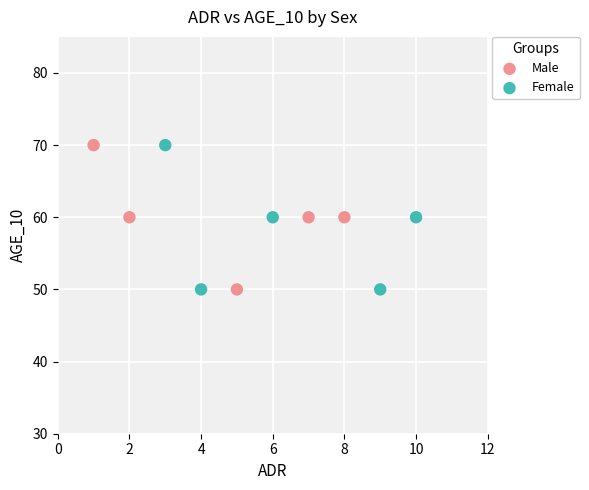

What are all the series names shown in the legend?

Male, Female